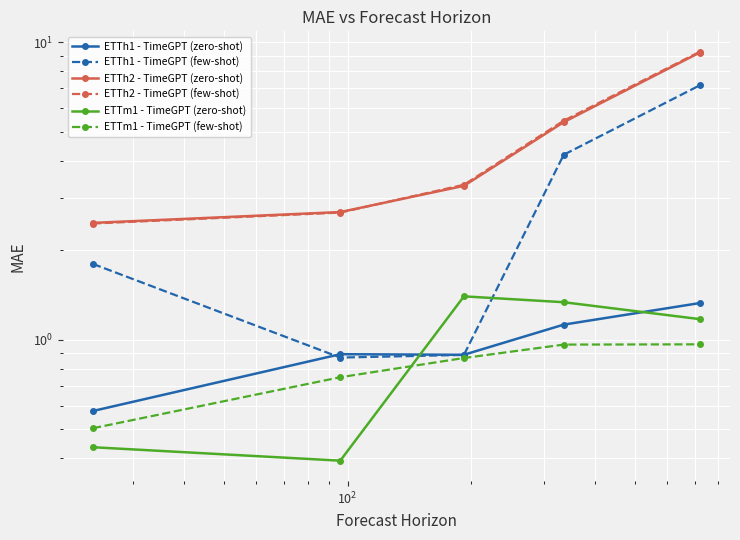

Is it true that ETTh1 - TimeGPT (zero-shot) equals 0.6 at $\mathdefault{10^{4}}$?

False